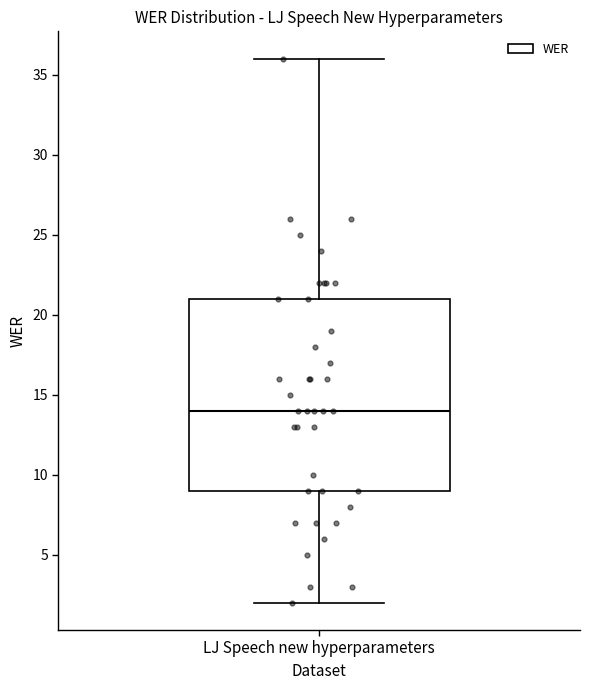

Read this box plot against the y-axis: the position of the median line, the range covered by the box, and the ends of both whiskers. The values are not printed on the chart, so give them approximately, as read against the axis.

median 14, box 9 to 21, whiskers 2 to 36